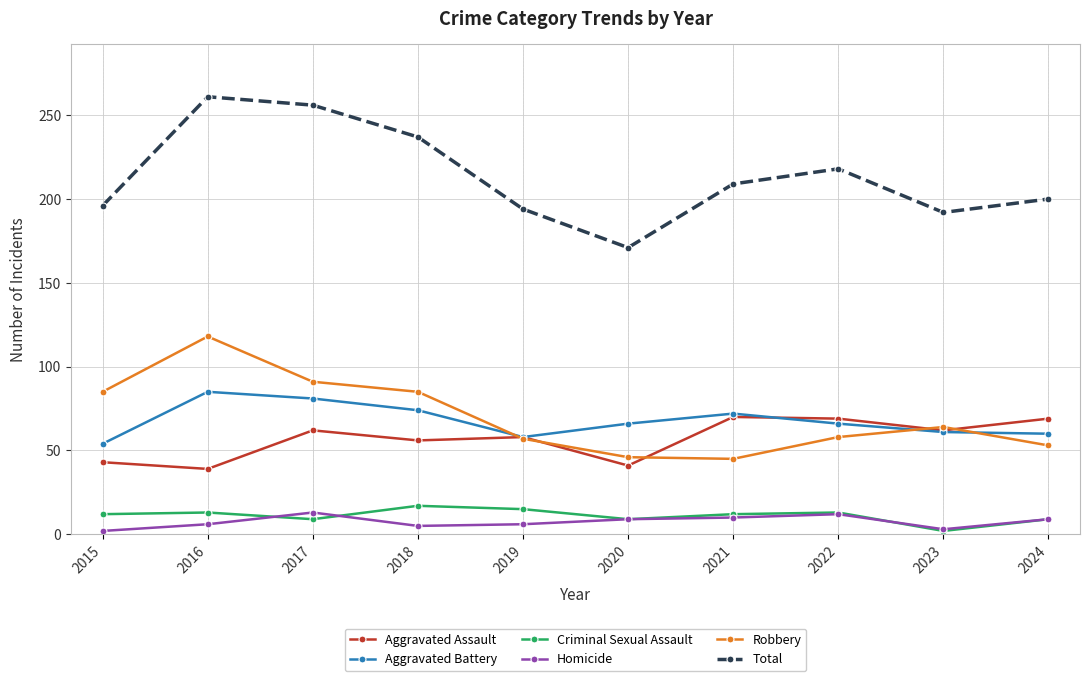

Is the value of Homicide at 2021 greater than the value of Aggravated Battery at 2019?

No